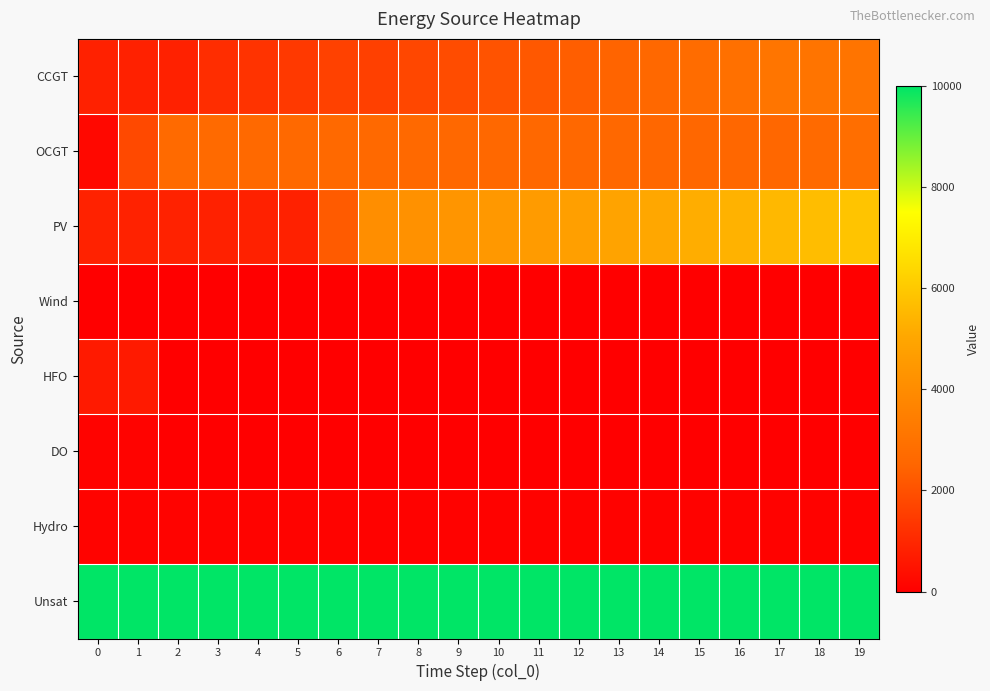

Which series has the largest range (max minus min)?

PV